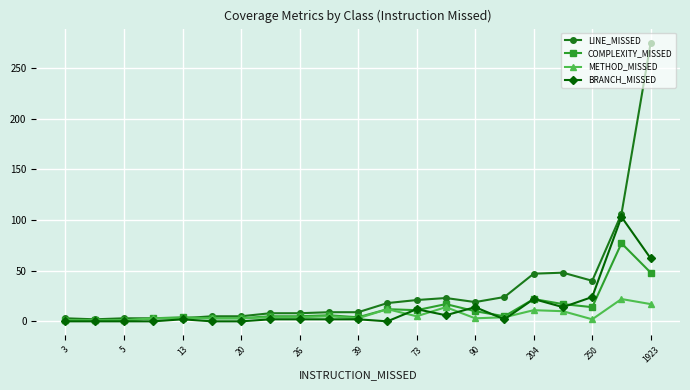

Which series has the largest total across all categories?

LINE_MISSED